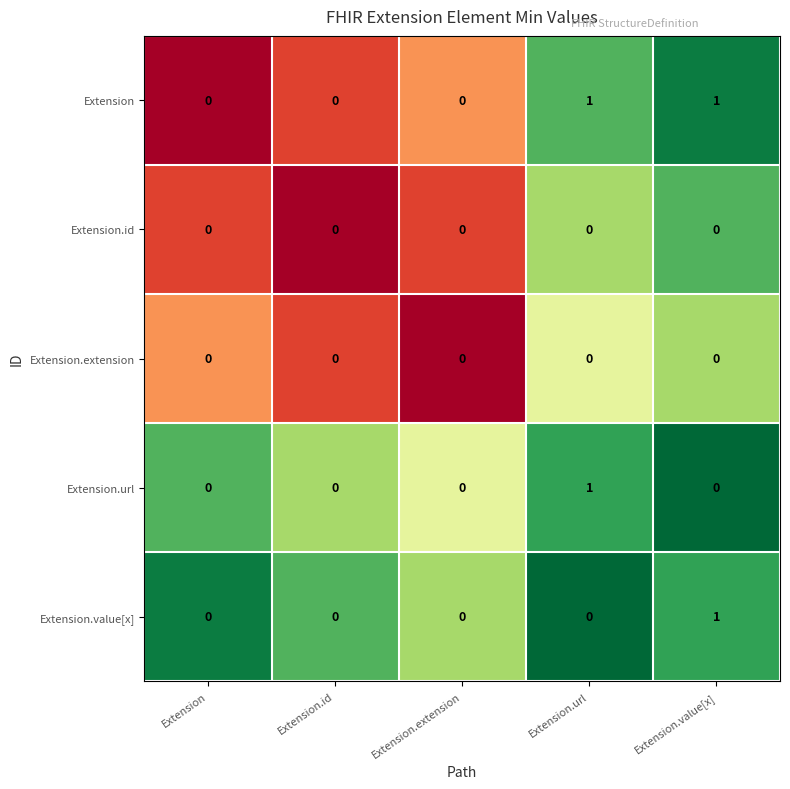

The value of Extension.extension at Extension is 0. True or false?

True